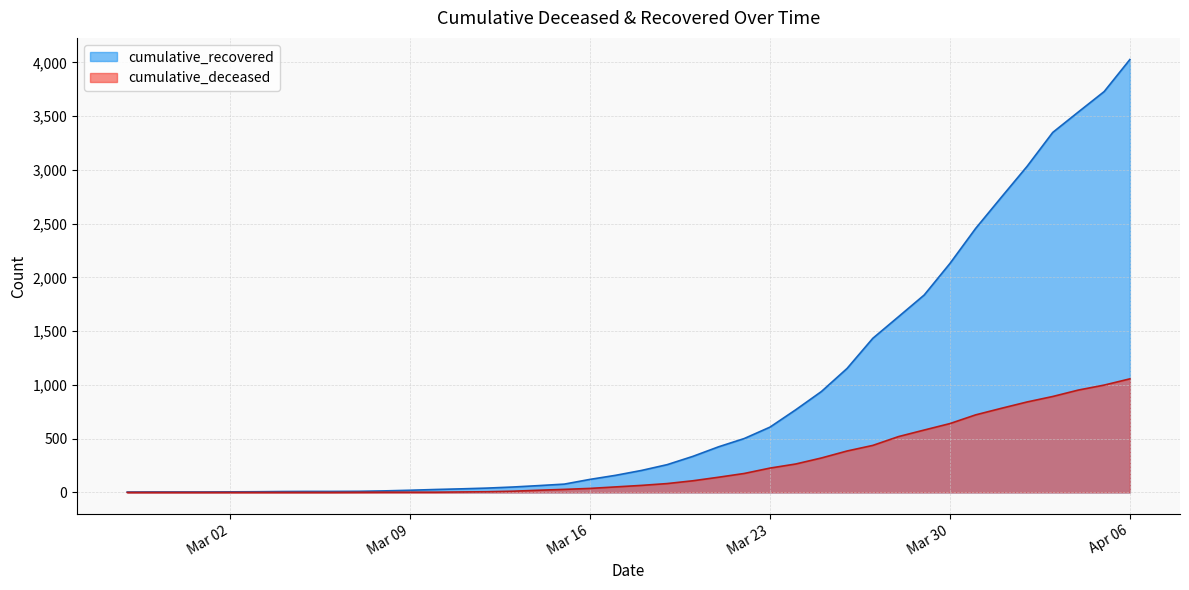

How many distinct data groups are displayed?

2